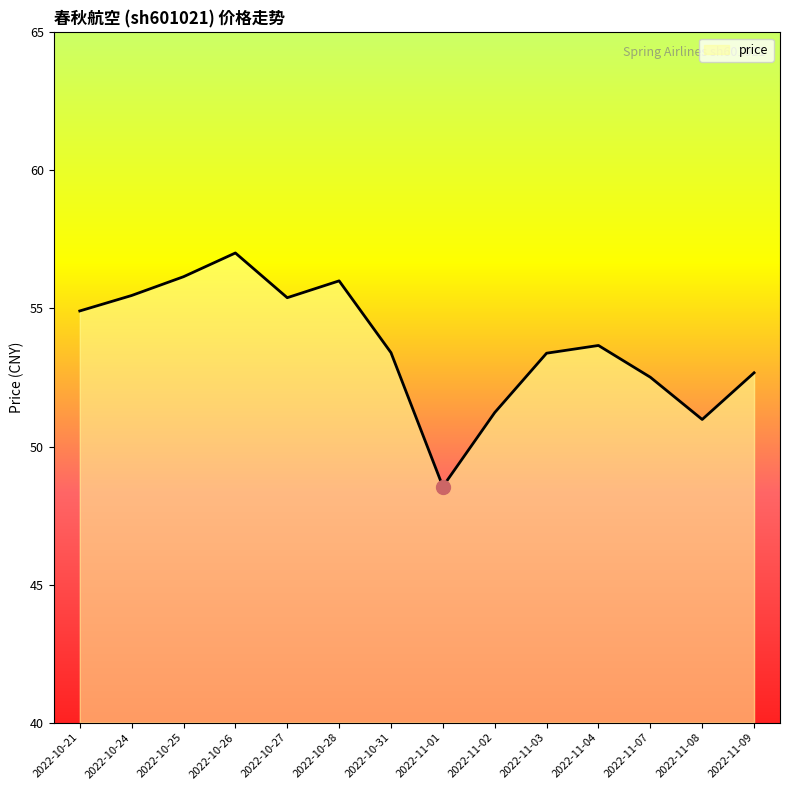

Approximately how many times larger is the value at 2022-11-07 compared to 2022-11-02?

1.0